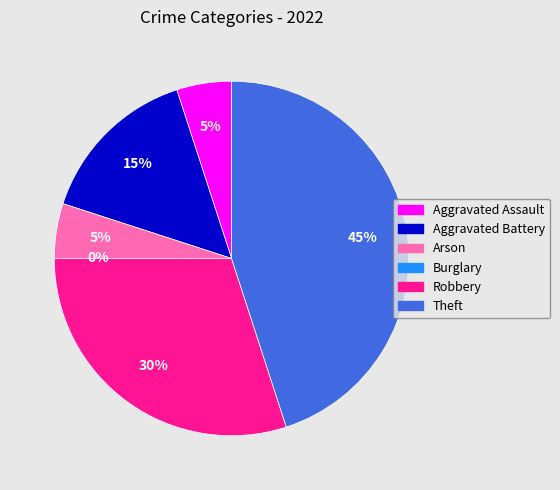

Does Robbery represent more than half of the total?

No